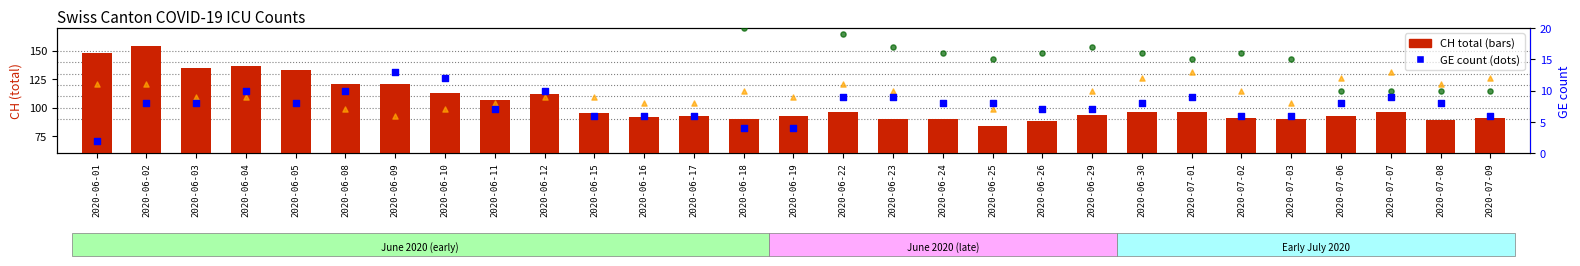

Which series has the largest total across all categories?

CH total